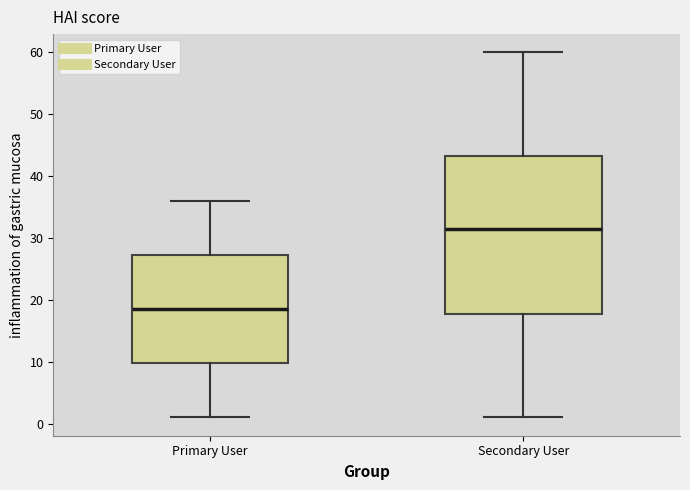

Which box is the tallest, from its lower edge to its upper edge?

Secondary User